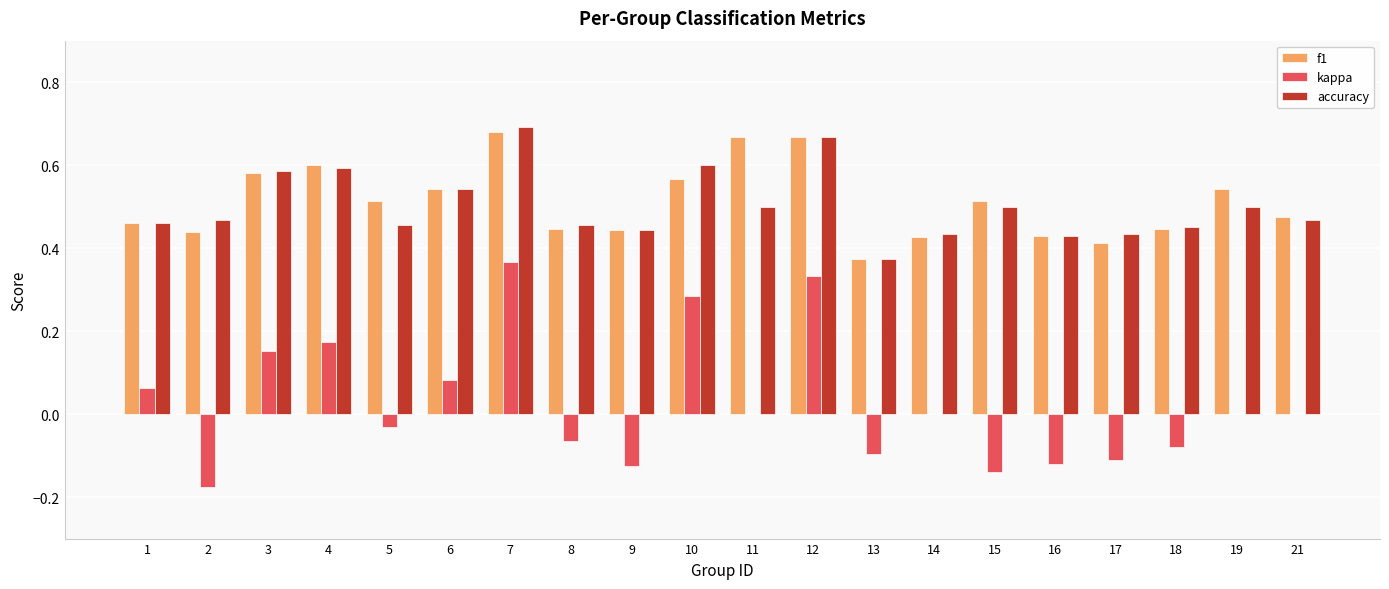

Which category has the highest value across all series?

7